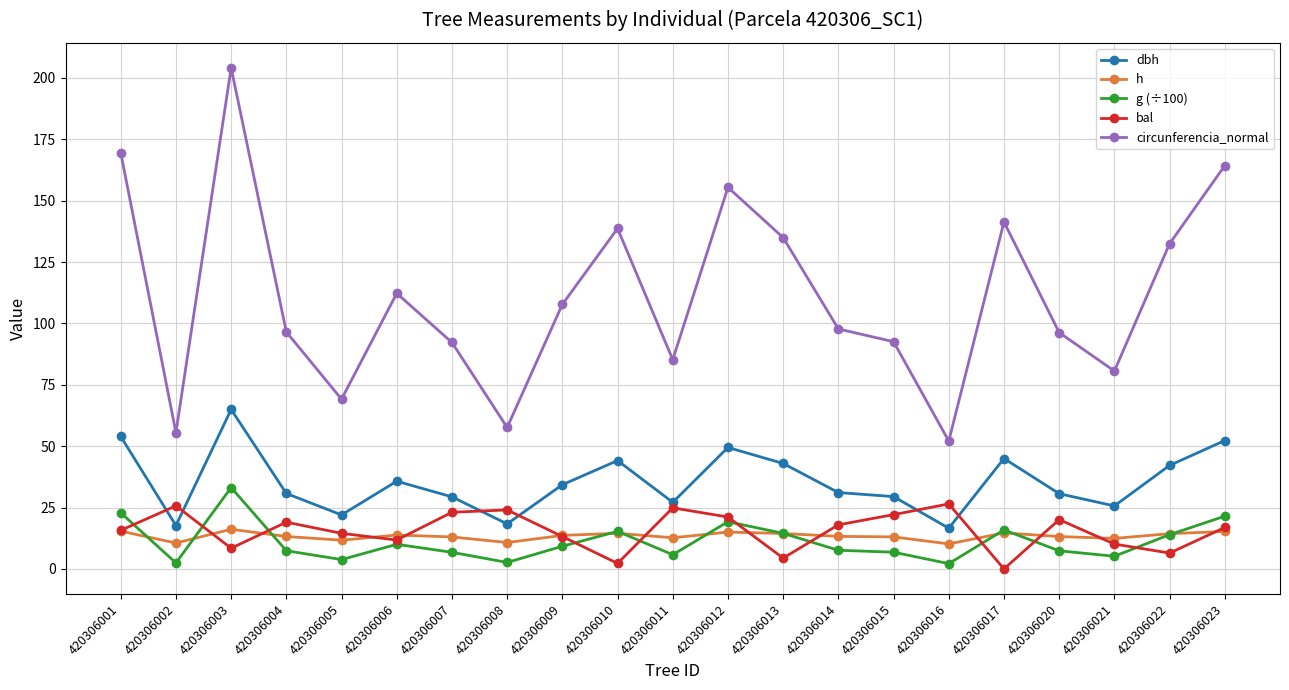

True or false: circunferencia_normal and g (÷100) cross at least once.

False